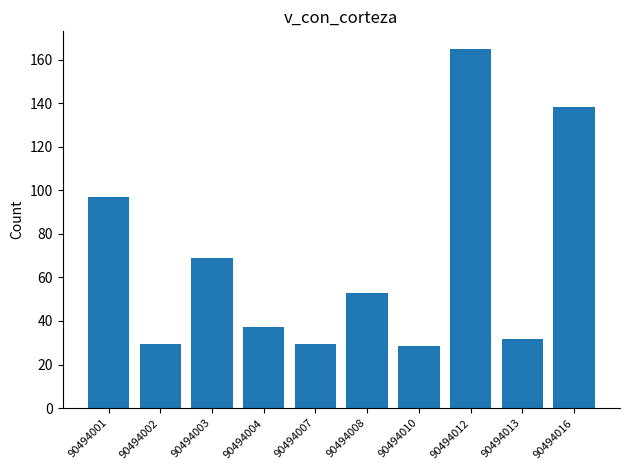

What is the sum of the values at 90494012 and 90494001?

261.8